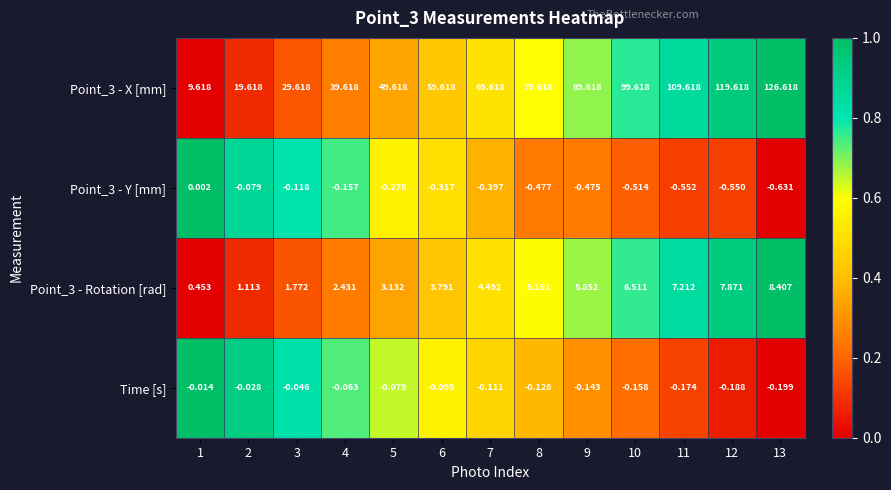

What is the spread (max minus min) of values at 9?

90.1